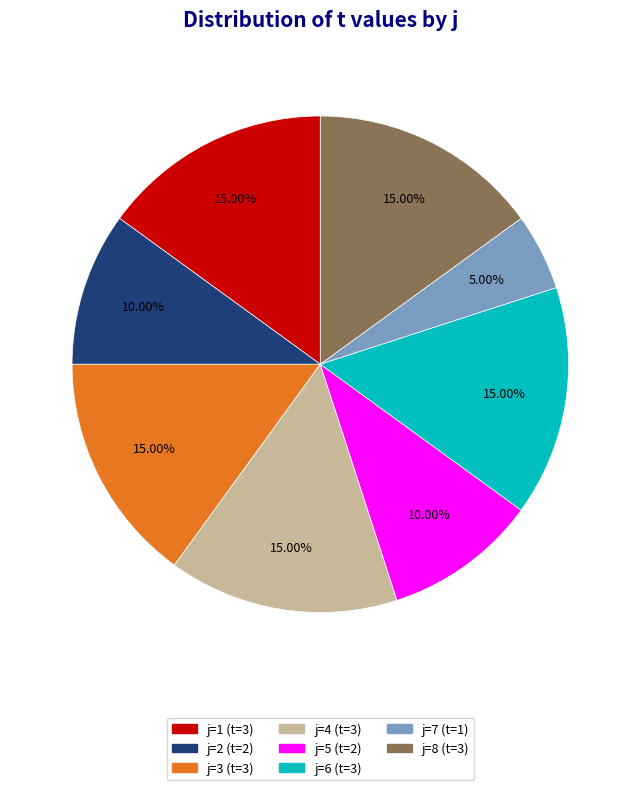

Does any single category account for the majority?

No